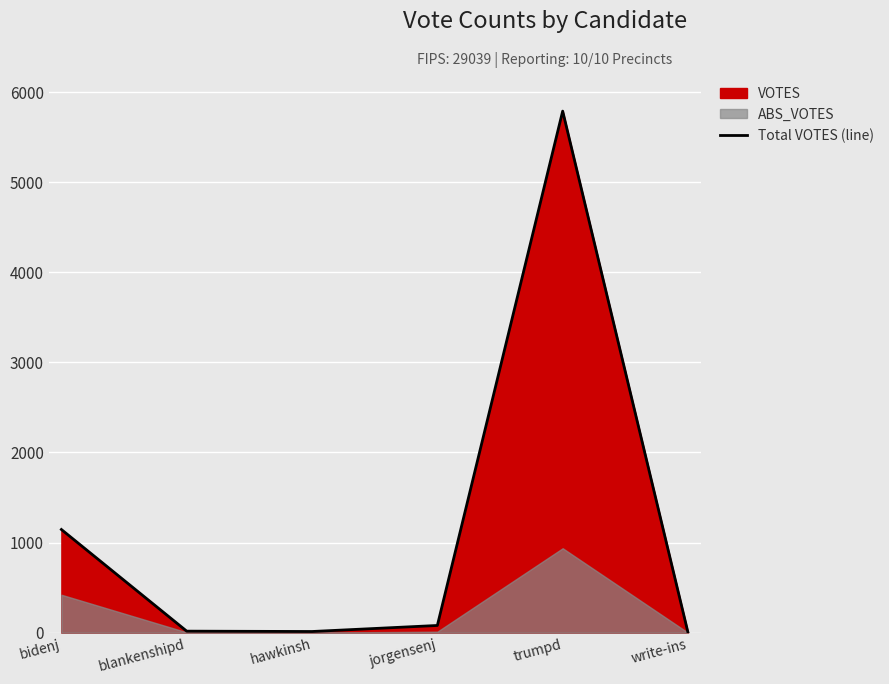

The value of Total VOTES (line) at trumpd is 10116. True or false?

False